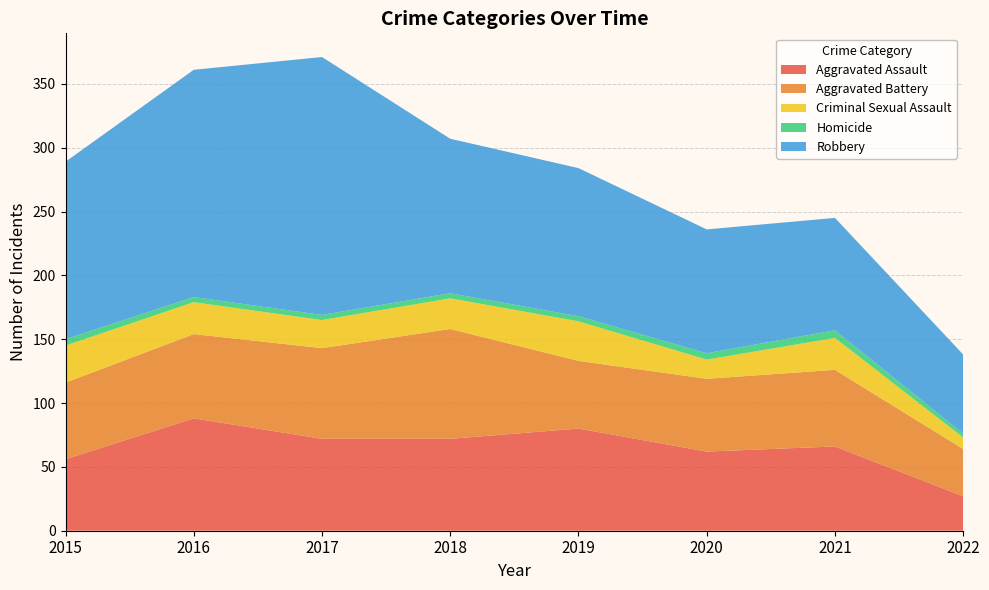

Reading right to left, transcribe all the data shown in this chart.

Aggravated Assault: 2022=27	2021=66	2020=62	2019=80	2018=72	2017=72	2016=88	2015=56
Aggravated Battery: 2022=37	2021=60	2020=57	2019=53	2018=86	2017=71	2016=66	2015=60
Criminal Sexual Assault: 2022=9	2021=25	2020=15	2019=31	2018=24	2017=22	2016=25	2015=29
Homicide: 2022=3	2021=6	2020=5	2019=4	2018=4	2017=4	2016=4	2015=5
Robbery: 2022=62	2021=88	2020=97	2019=116	2018=121	2017=202	2016=178	2015=139